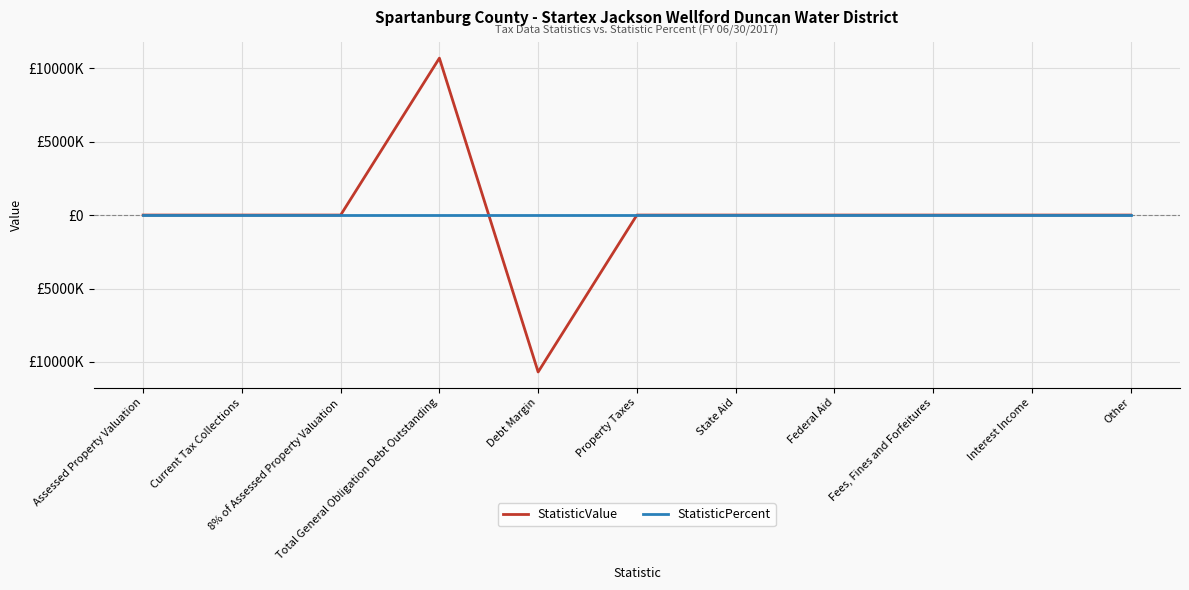

Which has a higher value, 8% of Assessed Property Valuation or Other?

8% of Assessed Property Valuation